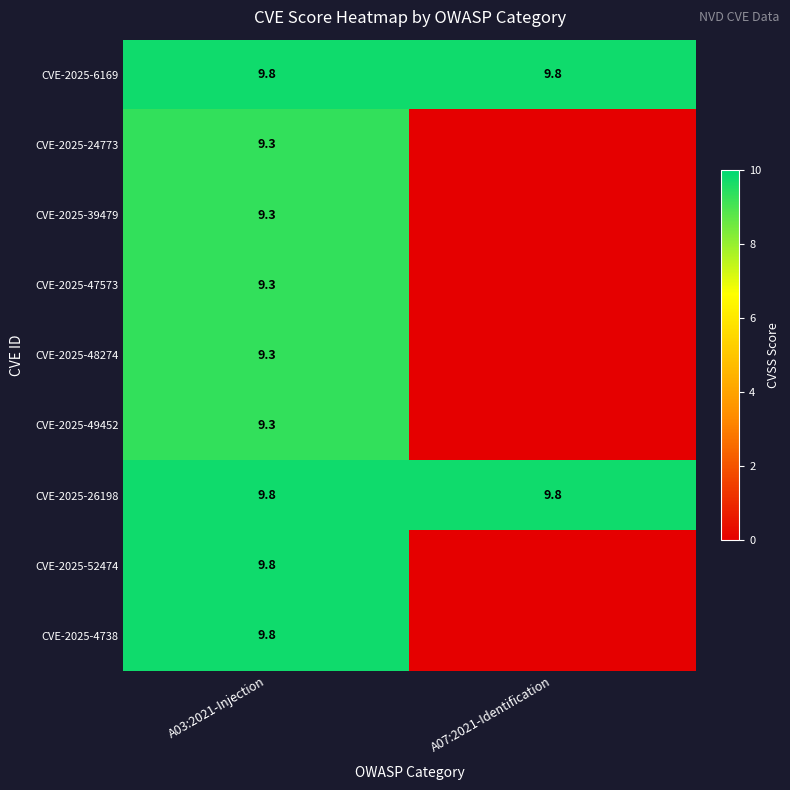

What is the total value across all series at A03:2021-Injection?

85.7